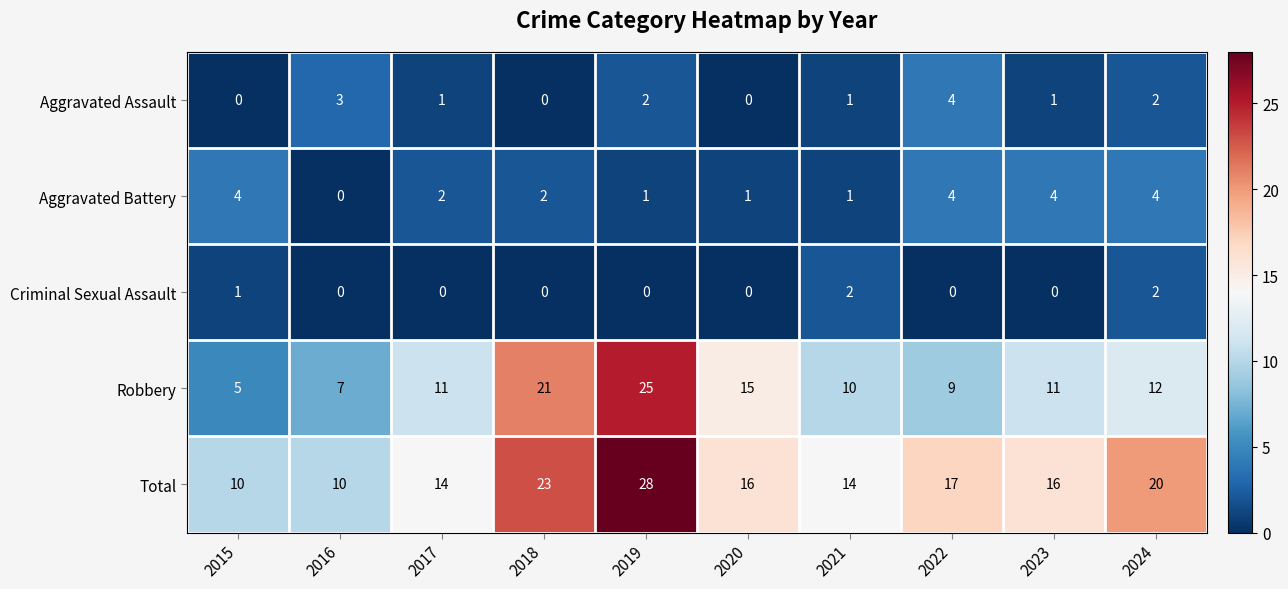

Is it true that Robbery equals 18 at 2024?

False